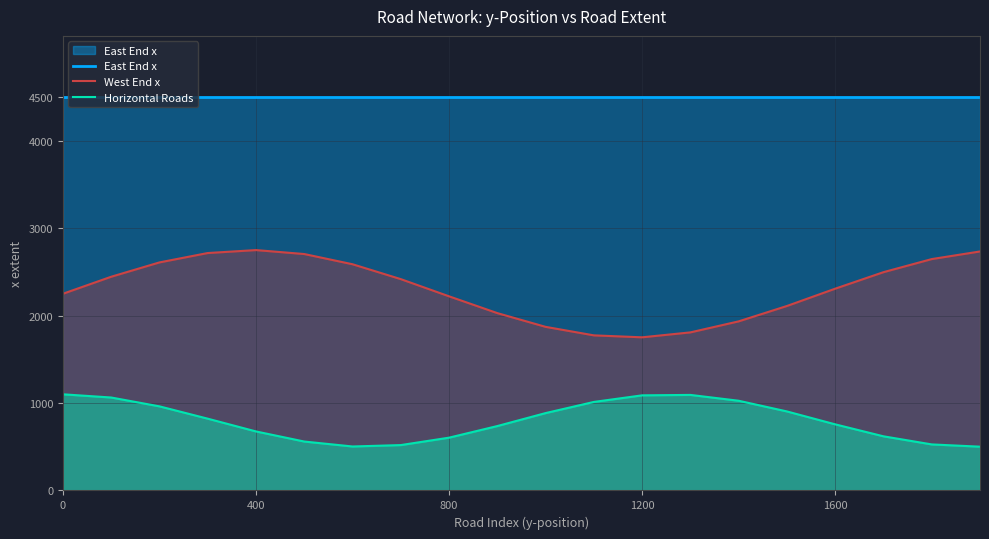

Count the number of data series in this chart.

3